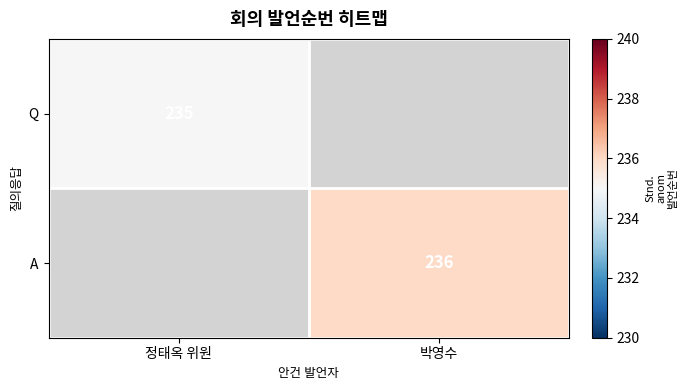

Is the value of Q at 정태옥 위원 greater than the value of A at 박영수?

No